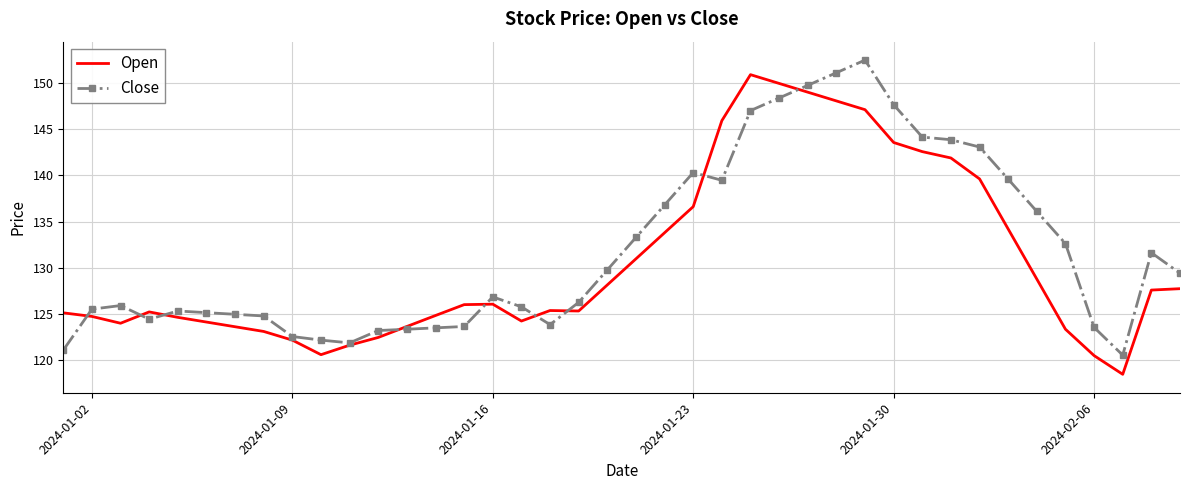

List the series in order of their peak value, highest first.

Close, Open